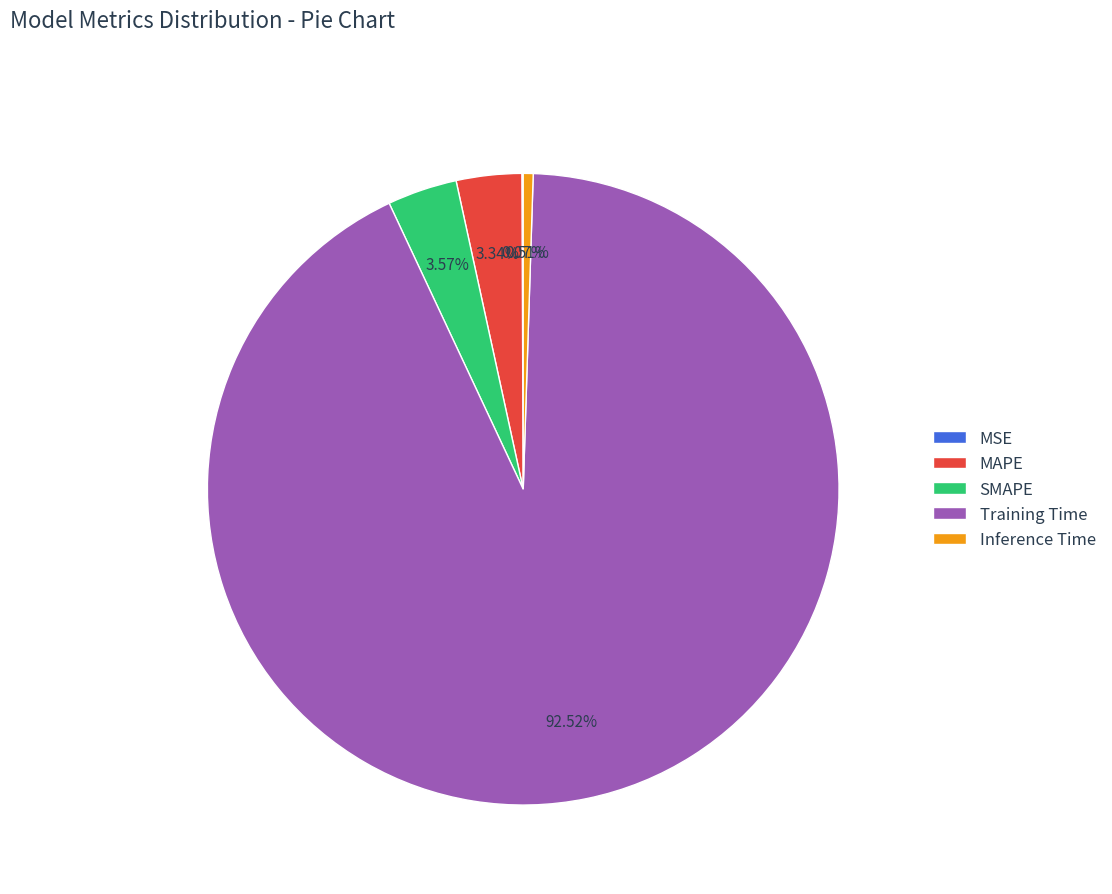

Does any single category account for the majority?

Yes